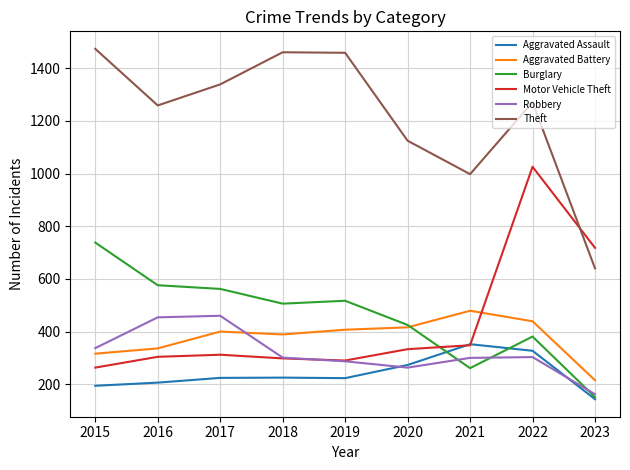

Where does the Theft series first go above 1271?

2015